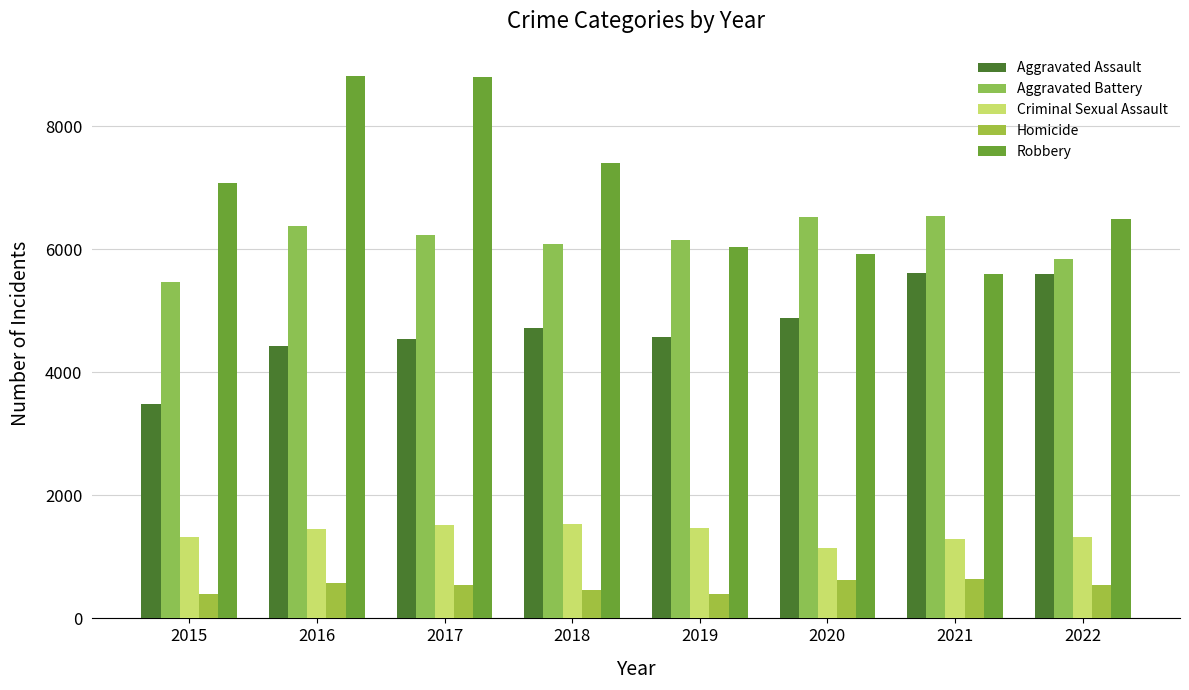

Reading left to right, transcribe all the data shown in this chart.

Aggravated Assault: 3484	4429	4545	4715	4572	4876	5616	5604
Aggravated Battery: 5466	6373	6231	6082	6152	6528	6537	5850
Criminal Sexual Assault: 1323	1454	1520	1529	1475	1141	1295	1323
Homicide: 398	578	549	458	402	618	640	537
Robbery: 7073	8819	8798	7396	6032	5931	5592	6495